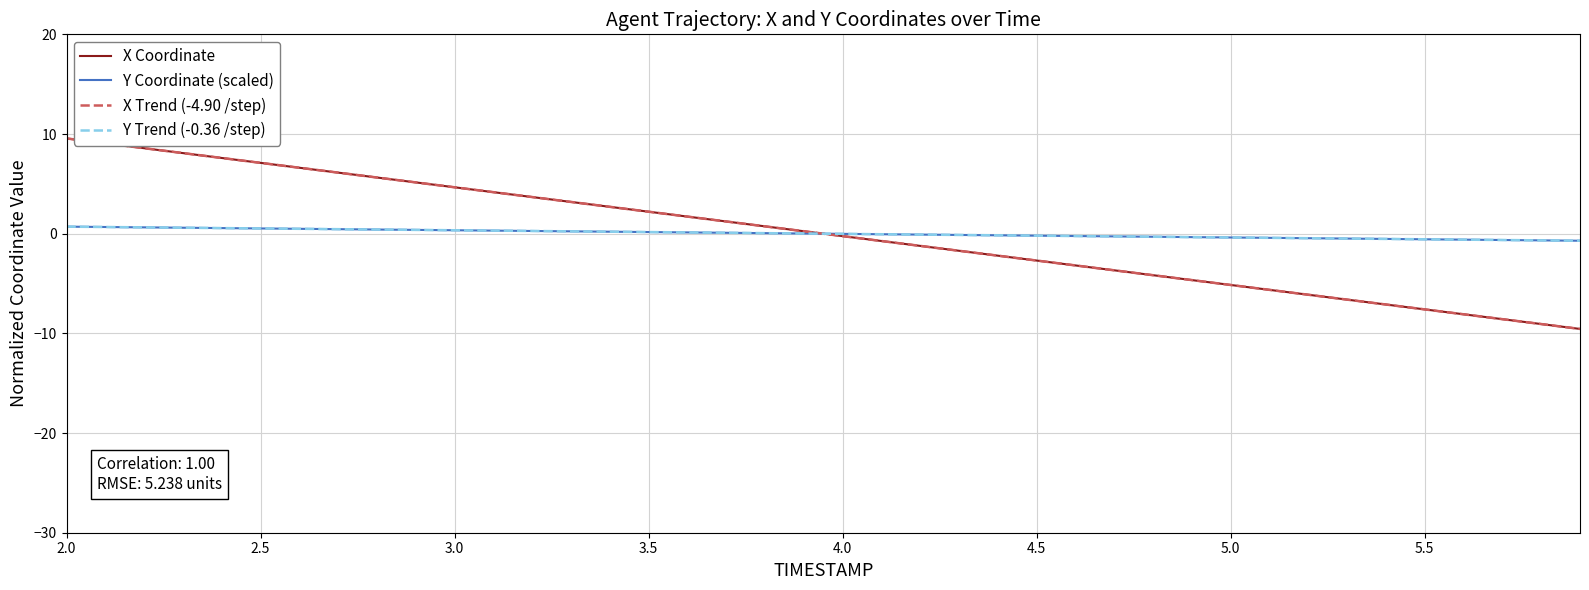

What is the greatest value displayed?

9.6